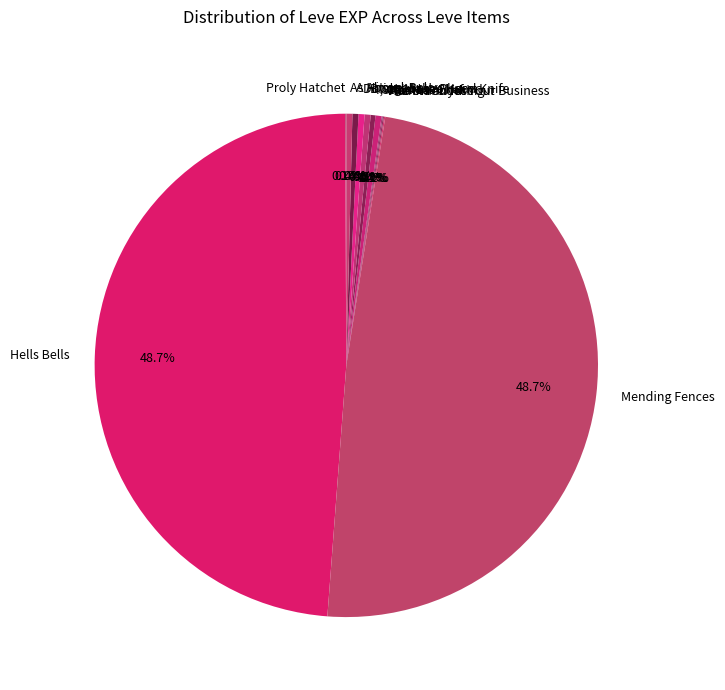

Is there a majority slice in this chart?

No